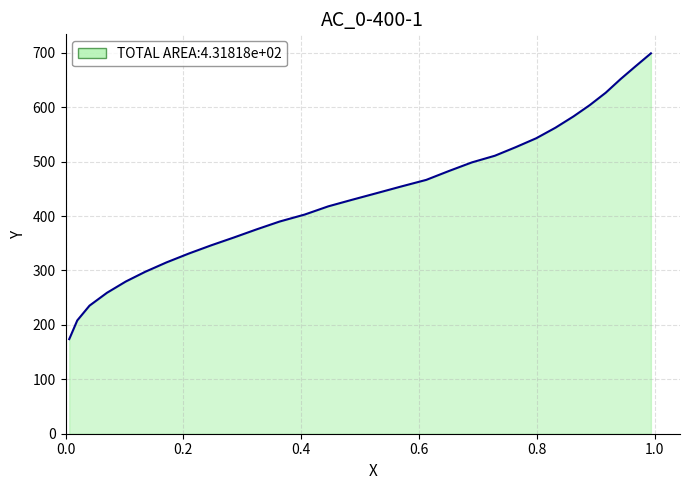

What is the difference between the second highest and minimum values?

500.8